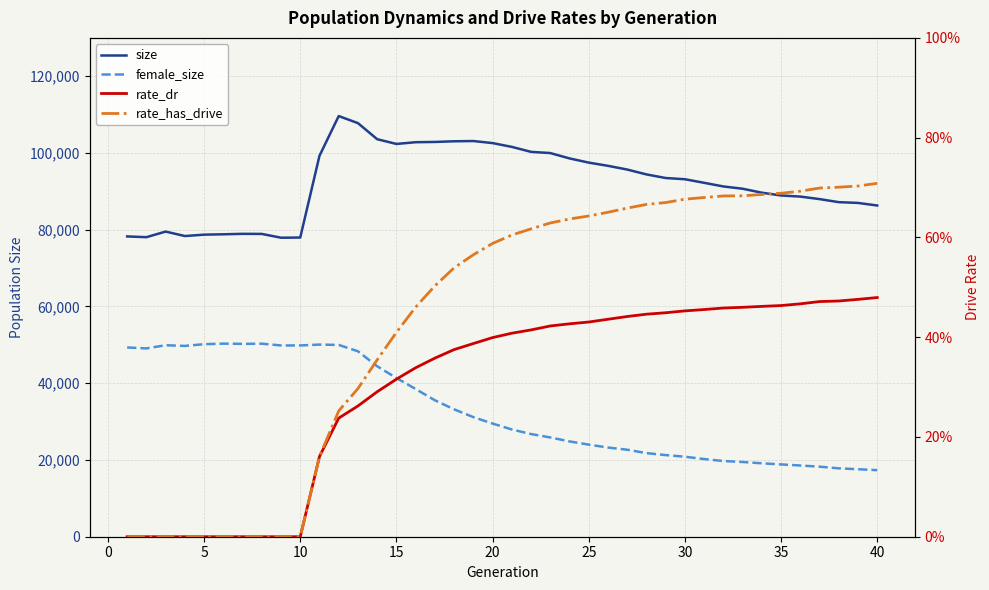

Reading right to left, transcribe all the data shown in this chart.

size: 86318.0	86991.0	87191.0	87988.0	88640.0	88933.0	89654.0	90689.0	91284.0	92231.0	93164.0	93480.0	94423.0	95690.0	96661.0	97499.0	98593.0	99986.0	100299.0	101598.0	102585.0	103118.0	103055.0	102882.0	102814.0	102360.0	103598.0	107785.0	109627.0	99273.0	77968.0	77922.0	78913.0	78936.0	78816.0	78720.0	78362.0	79521.0	78062.0	78259.0
female_size: 17346.0	17589.0	17824.0	18258.0	18558.0	18844.0	19135.0	19477.0	19727.0	20240.0	20850.0	21274.0	21788.0	22672.0	23246.0	23998.0	24840.0	25871.0	26759.0	27952.0	29493.0	31167.0	33203.0	35554.0	38502.0	41368.0	44423.0	48325.0	49986.0	50073.0	49848.0	49845.0	50304.0	50263.0	50321.0	50177.0	49725.0	49907.0	49078.0	49323.0
rate_dr: 0.5	0.5	0.5	0.5	0.5	0.5	0.5	0.5	0.5	0.5	0.5	0.4	0.4	0.4	0.4	0.4	0.4	0.4	0.4	0.4	0.4	0.4	0.4	0.4	0.3	0.3	0.3	0.3	0.2	0.2	0.0	0.0	0.0	0.0	0.0	0.0	0.0	0.0	0.0	0.0
rate_has_drive: 0.7	0.7	0.7	0.7	0.7	0.7	0.7	0.7	0.7	0.7	0.7	0.7	0.7	0.7	0.7	0.6	0.6	0.6	0.6	0.6	0.6	0.6	0.5	0.5	0.5	0.4	0.4	0.3	0.3	0.2	0.0	0.0	0.0	0.0	0.0	0.0	0.0	0.0	0.0	0.0